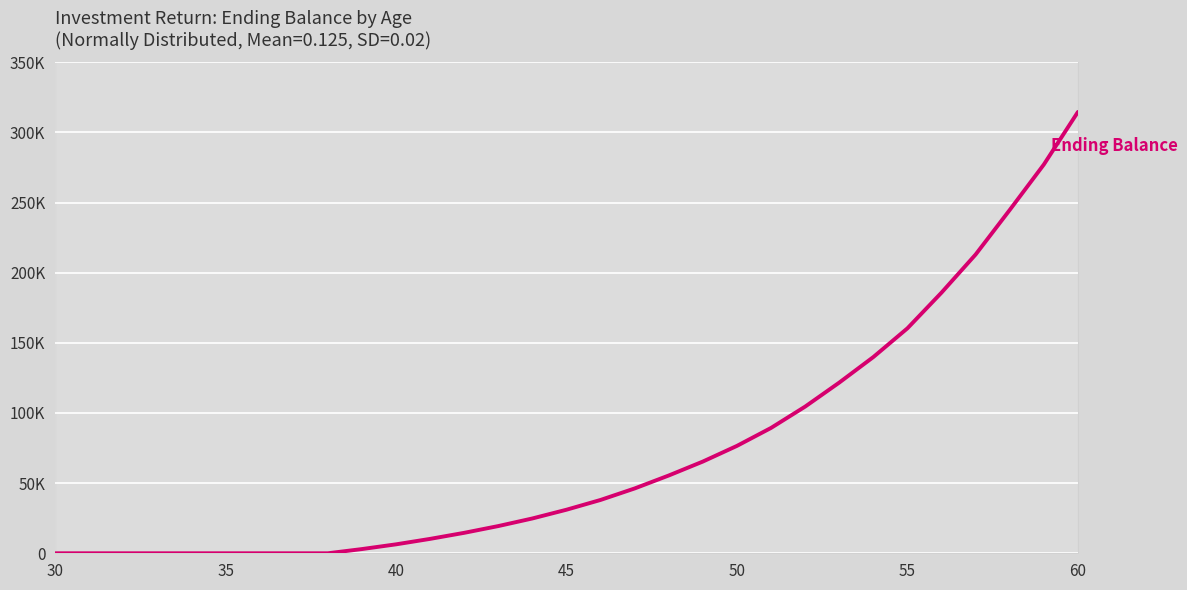

Reading right to left, list all the values displayed in this chart.

314618.8	277117.6	244747.9	212993.7	185835.1	160381.7	139894.9	121684.3	104567.7	89368.8	76568.1	65393.9	55461.2	46221.3	38030.2	31055.2	24827.6	19402.3	14579.8	10265.8	6373.5	3000.0	0.0	0.0	0.0	0.0	0.0	0.0	0.0	0.0	0.0